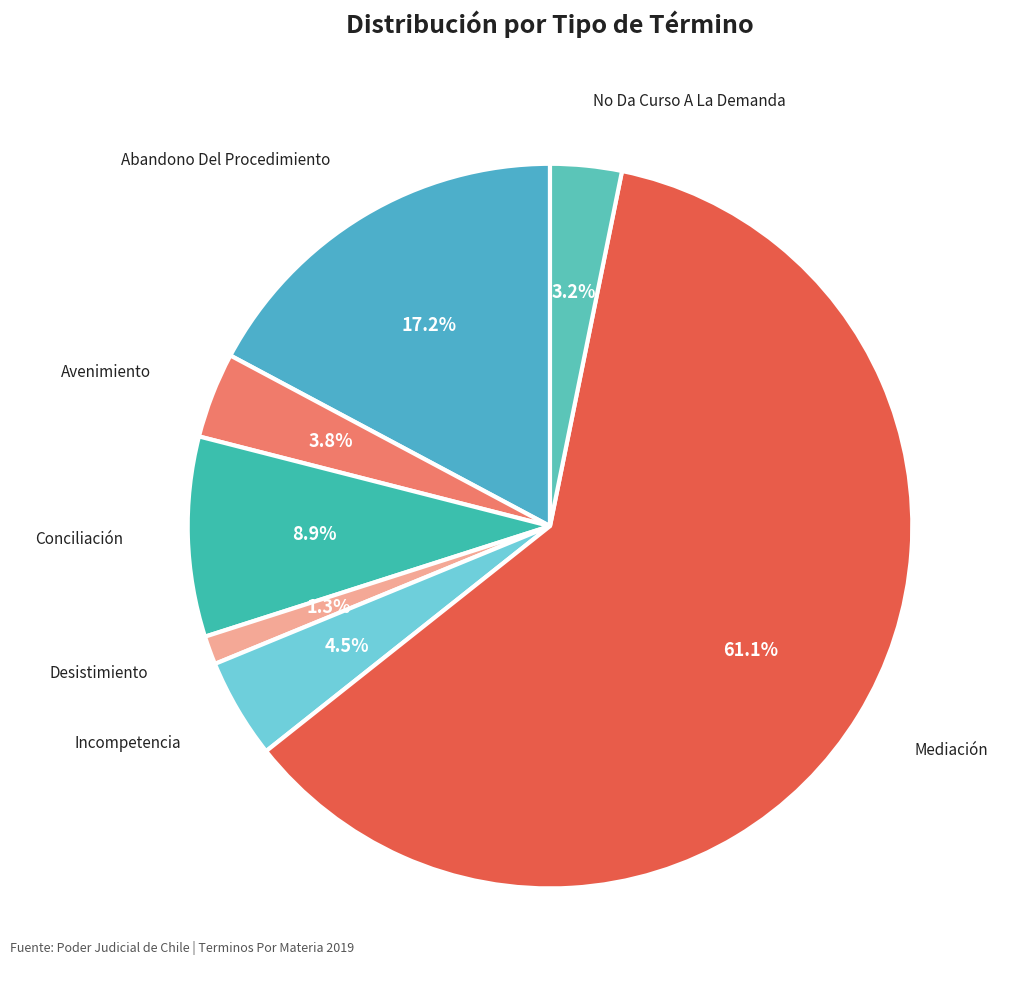

To the nearest percent, what is the difference between the largest and smallest slice percentages?

60%